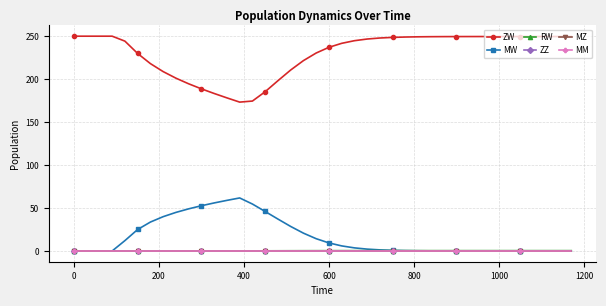

Which series has the largest range (max minus min)?

ZW